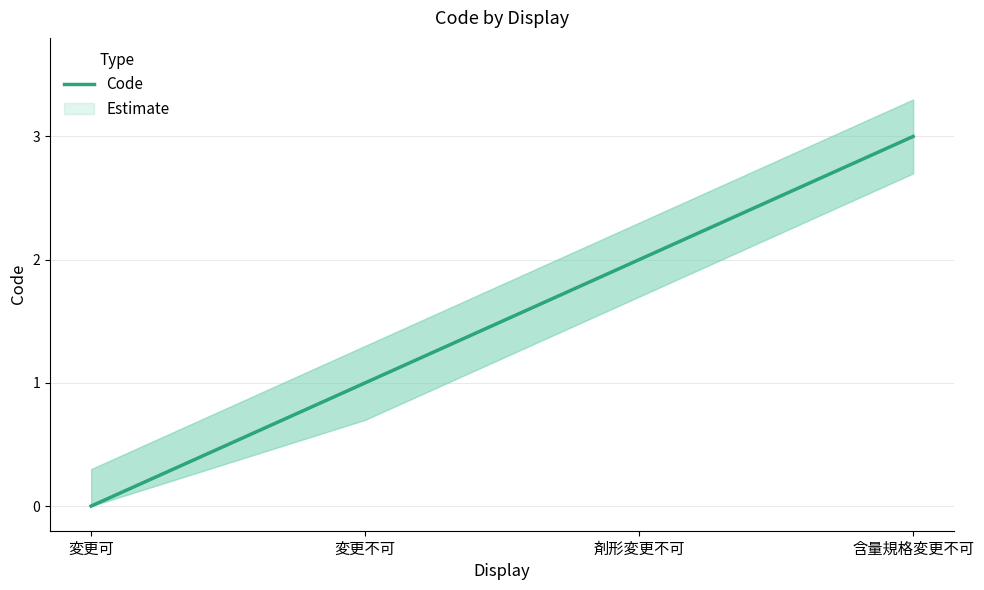

What position from the right is 変更可?

4